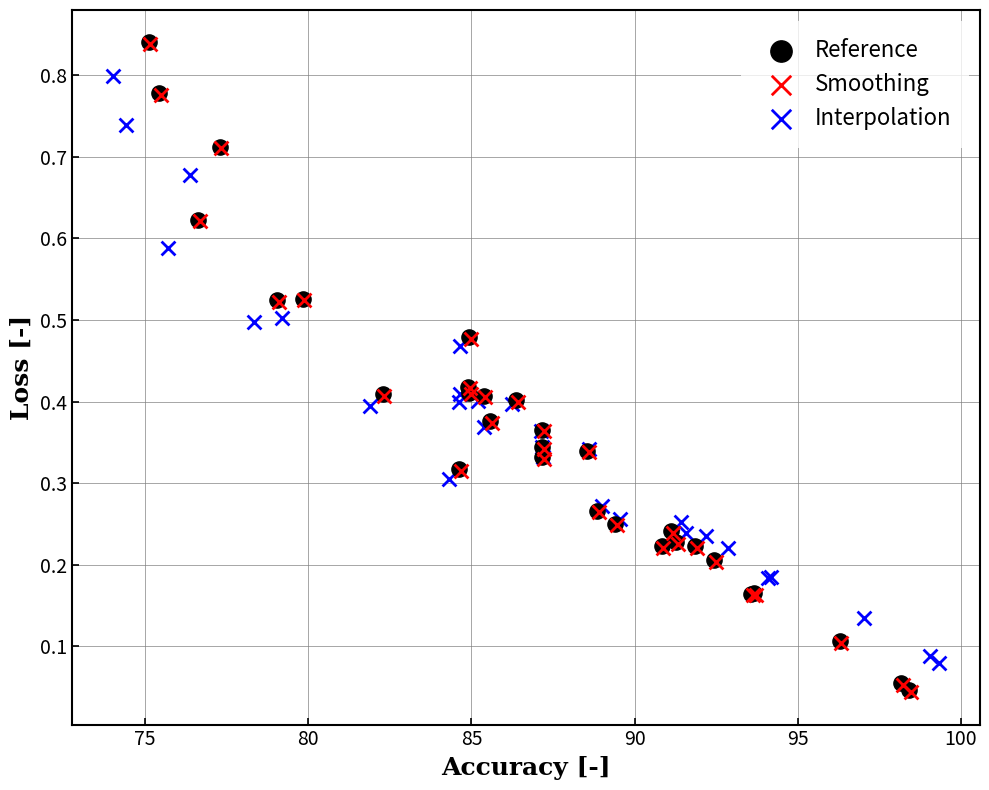

What are all the series names shown in the legend?

Reference, Smoothing, Interpolation